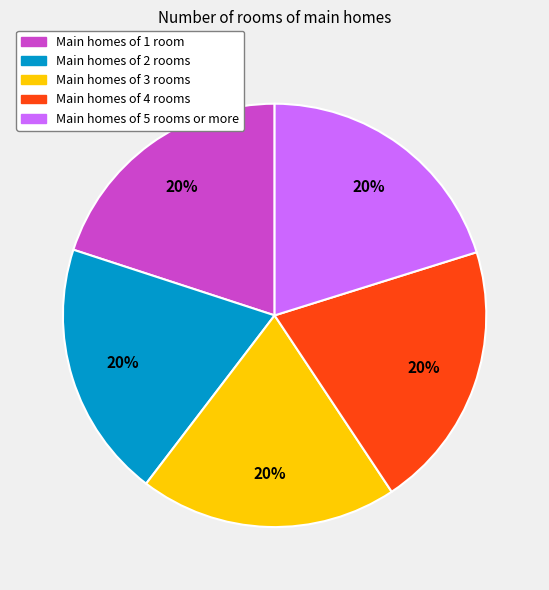

Does any single category account for the majority?

No